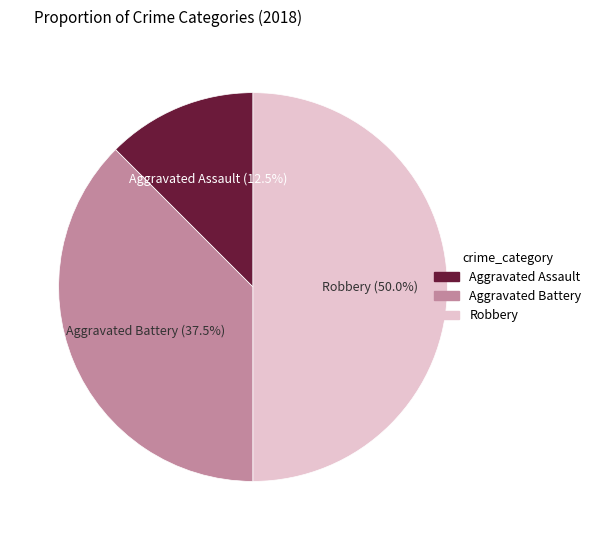

Approximately how many times larger is the value at Aggravated Battery compared to Aggravated Assault?

3.0